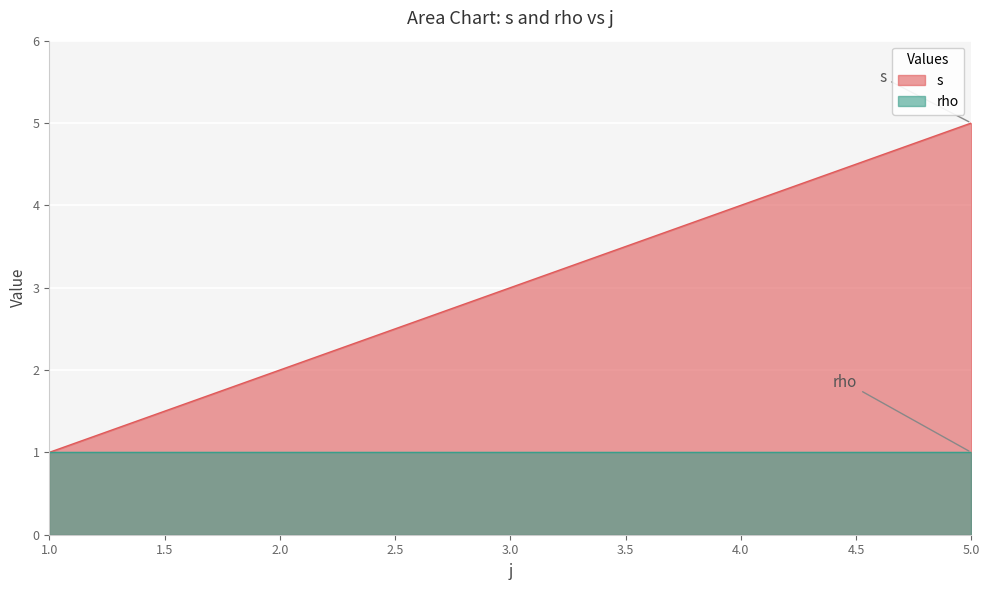

What is the change in value from 1 to 4?

+3